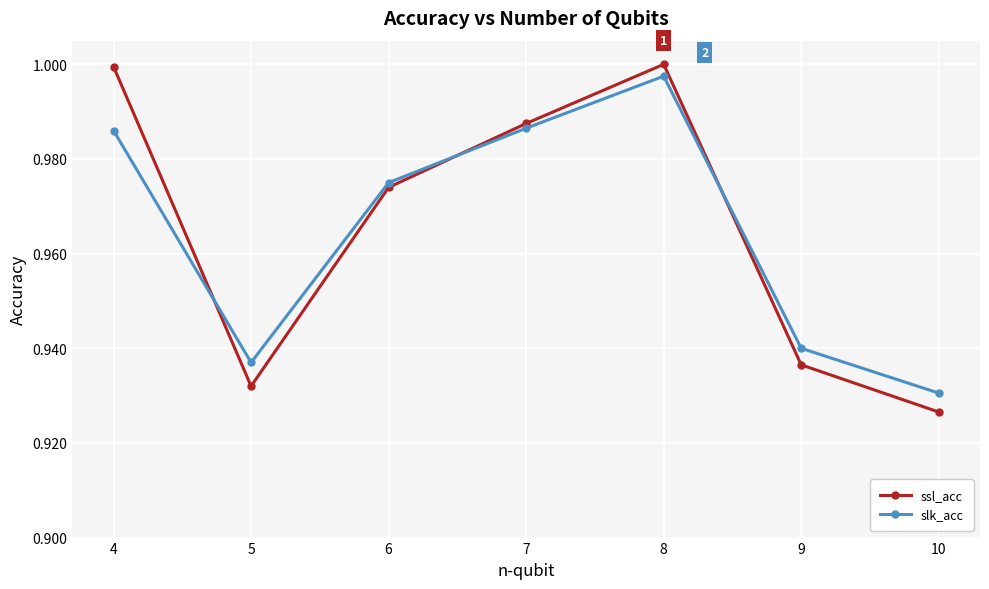

Where do slk_acc and ssl_acc first cross each other?

4 and 5